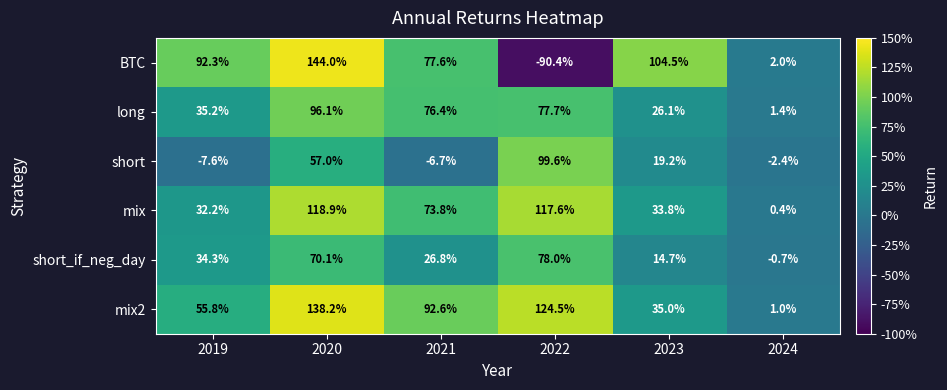

List the series in order of their peak value, highest first.

BTC, mix2, mix, short, long, short_if_neg_day